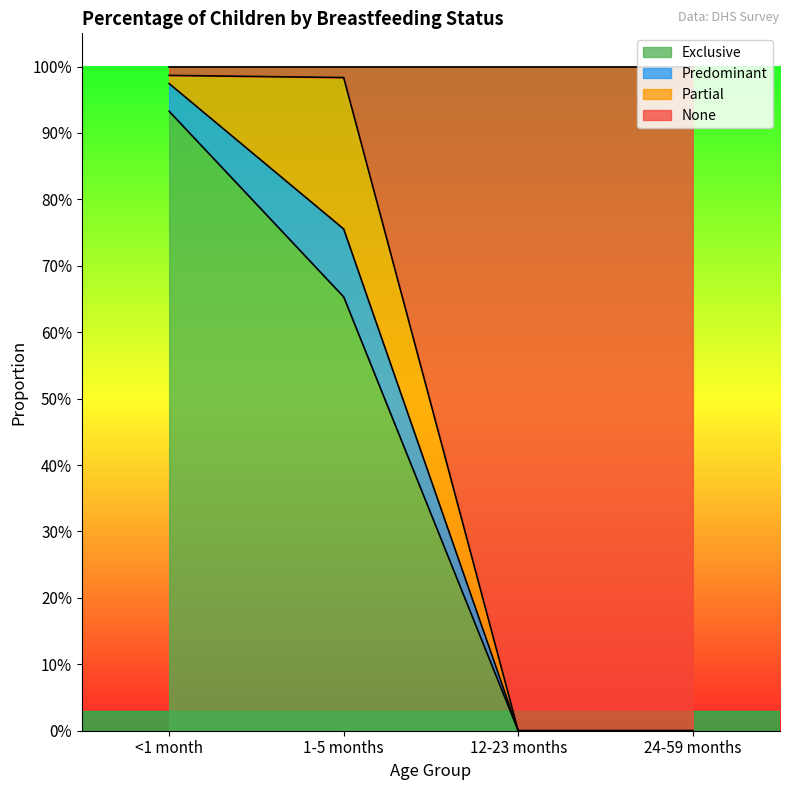

What position from the left is 12-23 months?

3